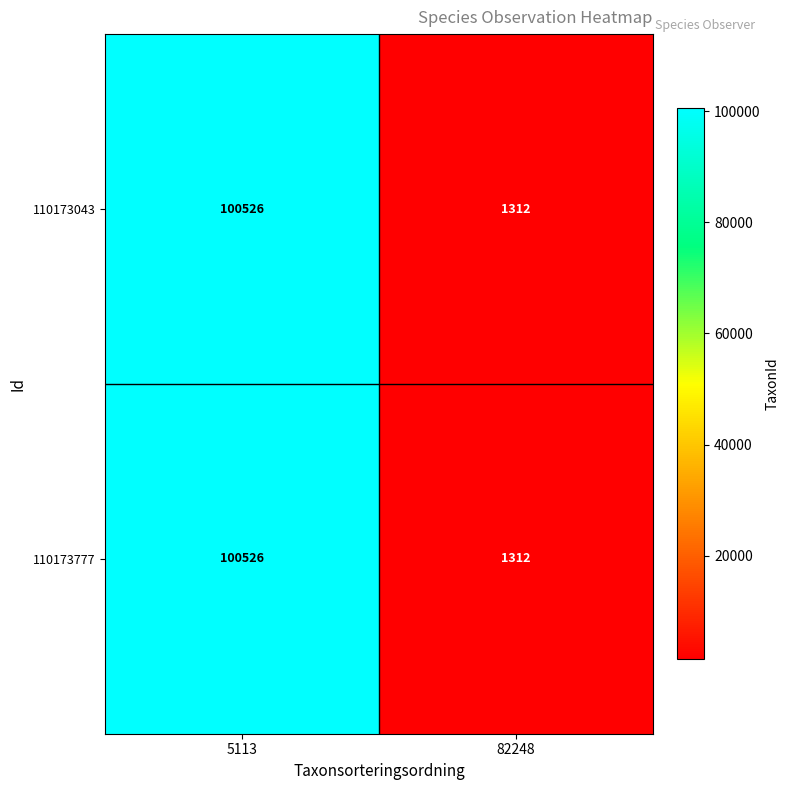

What is the total value across all series at 82248?

2624